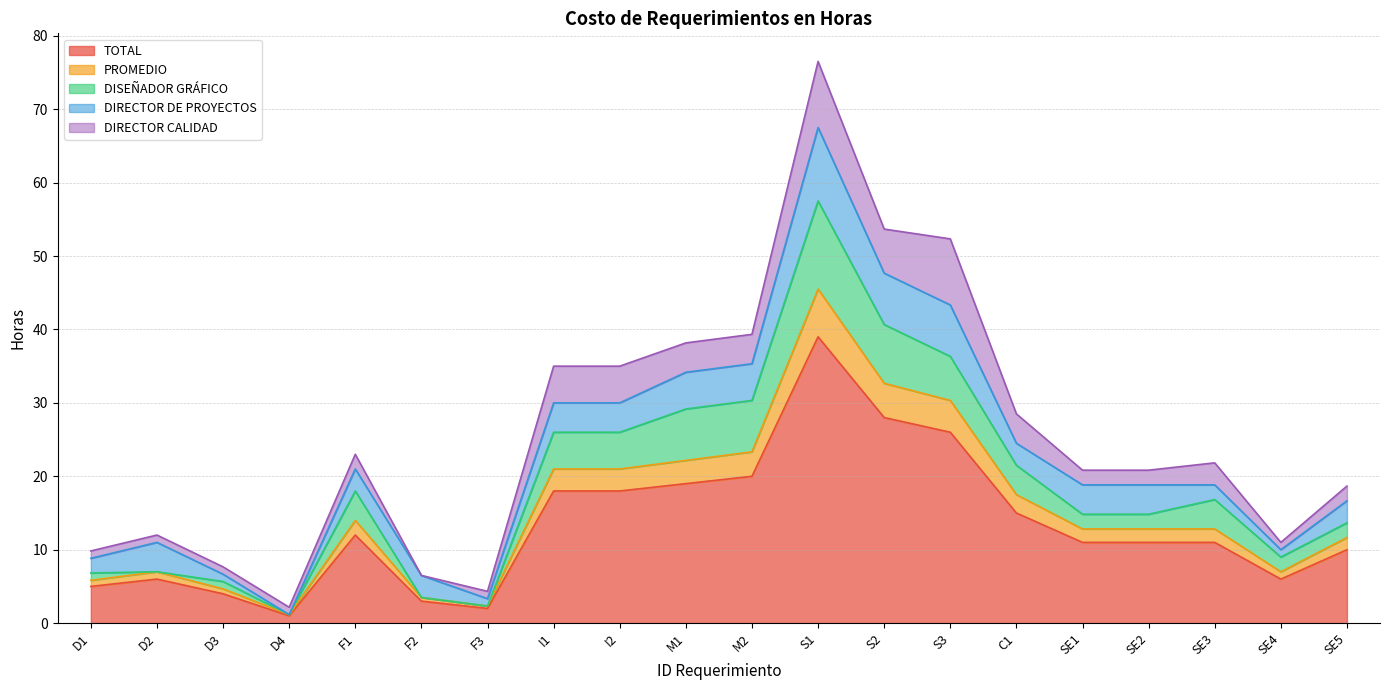

What is the difference between the maximum and minimum values in the PROMEDIO series?

6.3